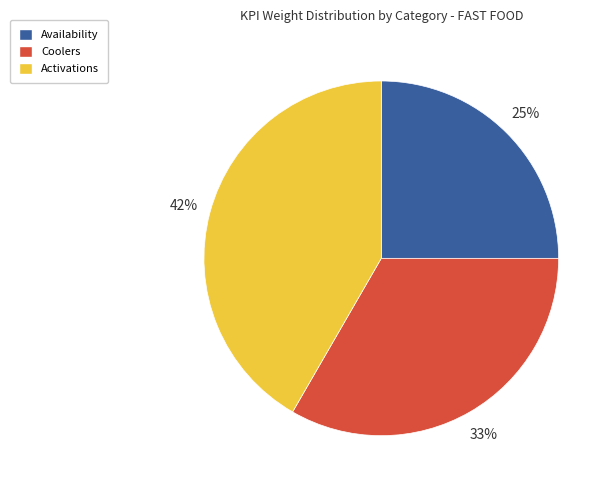

Which slice is the largest?

Activations